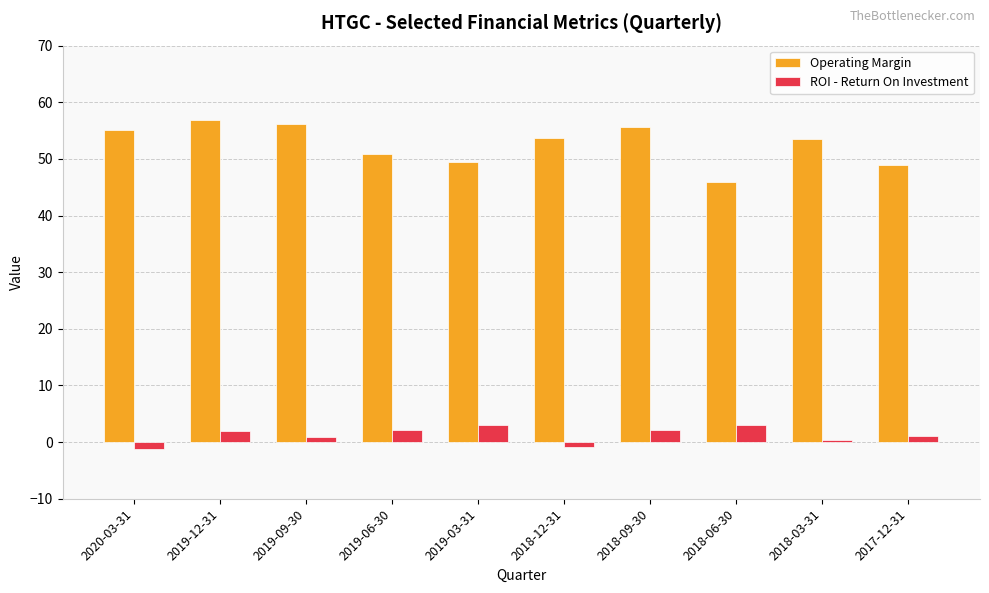

What is the difference between the maximum and second lowest values in the Operating Margin series?

8.0